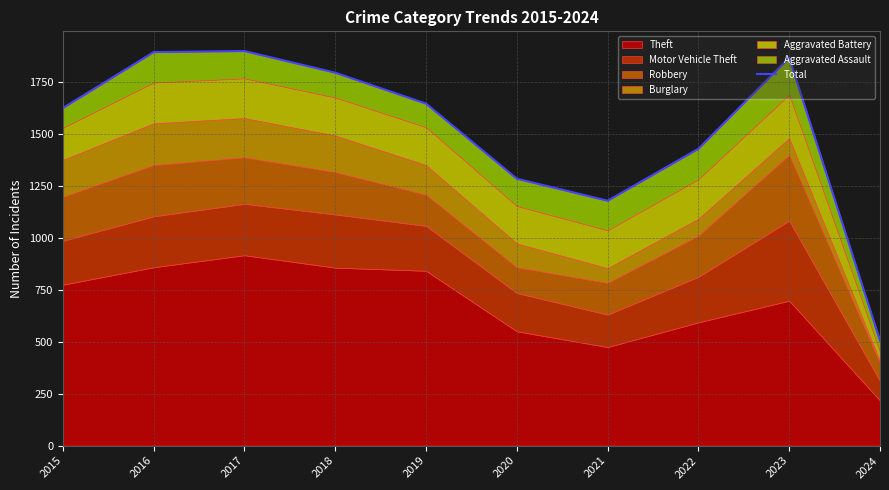

True or false: the data has more than 1 interior local peaks.

True